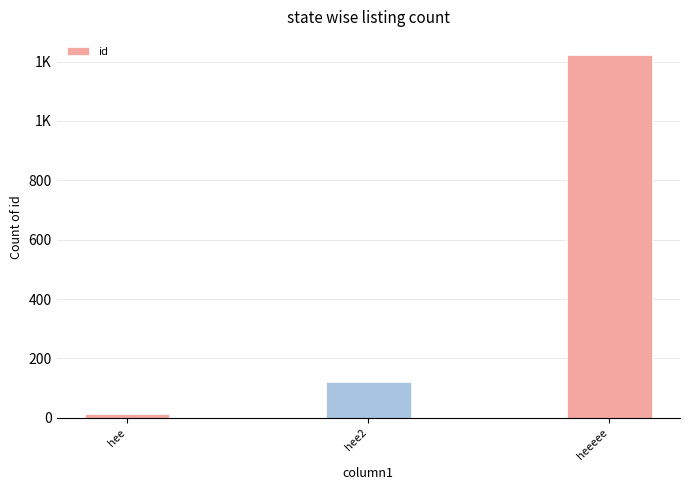

Are the bars horizontal?

No